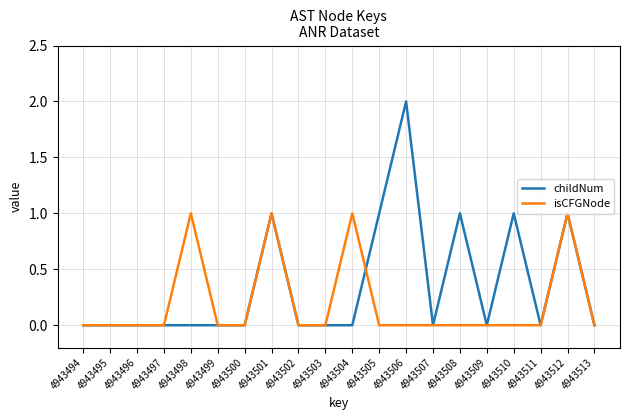

Rank the series by their maximum value, from highest to lowest.

childNum, isCFGNode